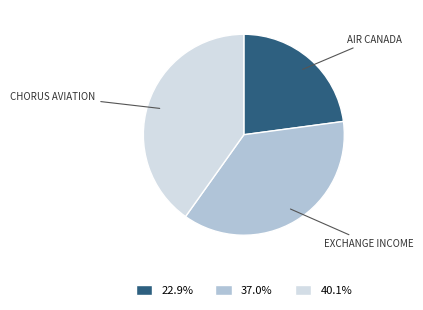

Does any single category account for the majority?

No